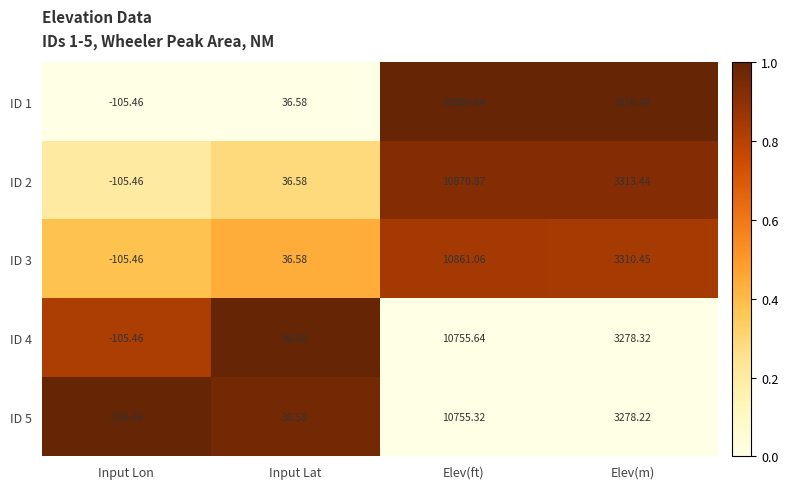

At which label does ID 1 first exceed 3316?

Elev(ft)